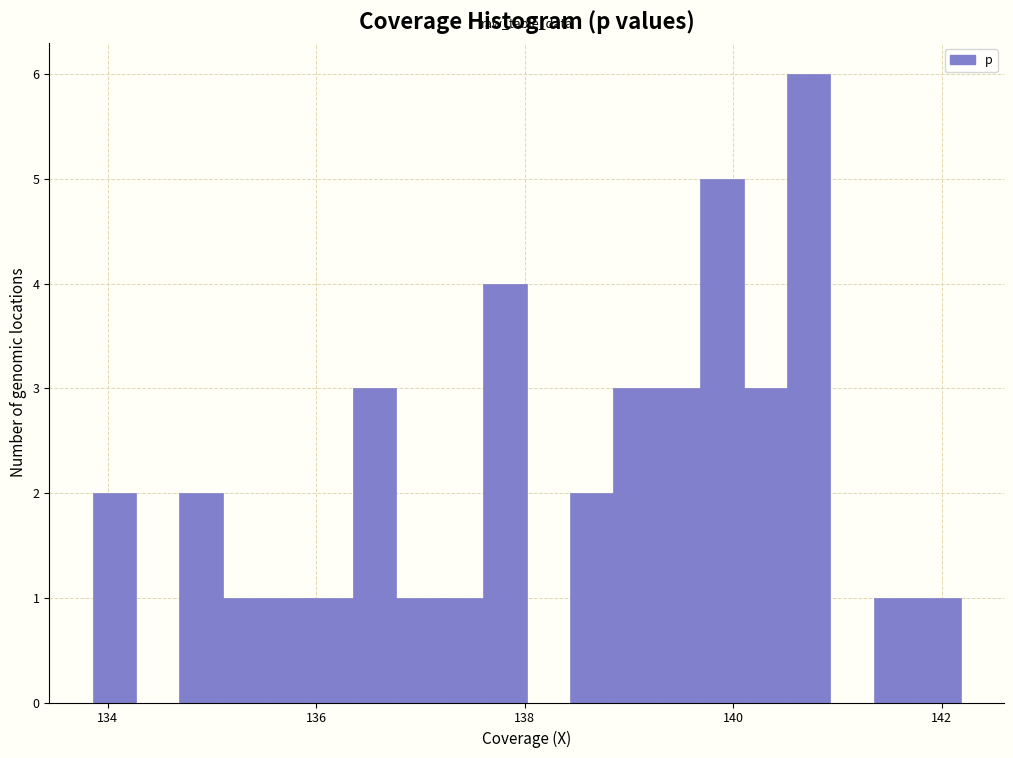

Around what value on the x-axis is the tallest bar? Give the approximate position of its centre, as read against the axis.

140.8